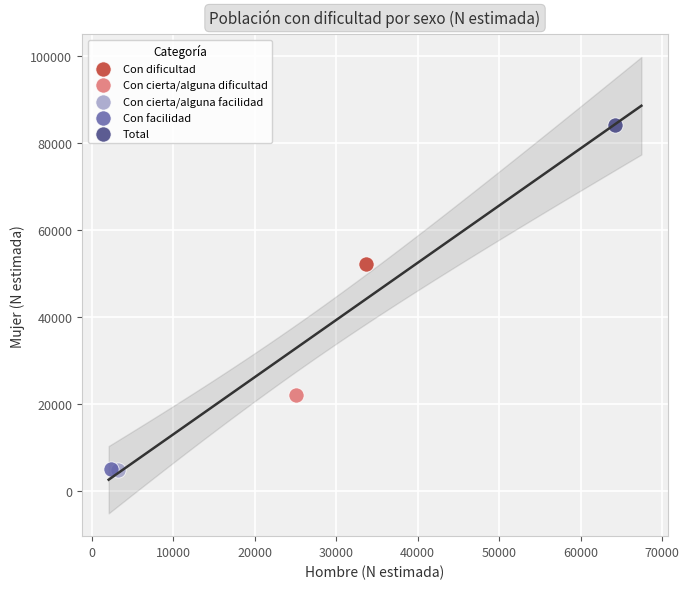

What are all the series names shown in the legend?

Con dificultad, Con cierta/alguna dificultad, Con cierta/alguna facilidad, Con facilidad, Total